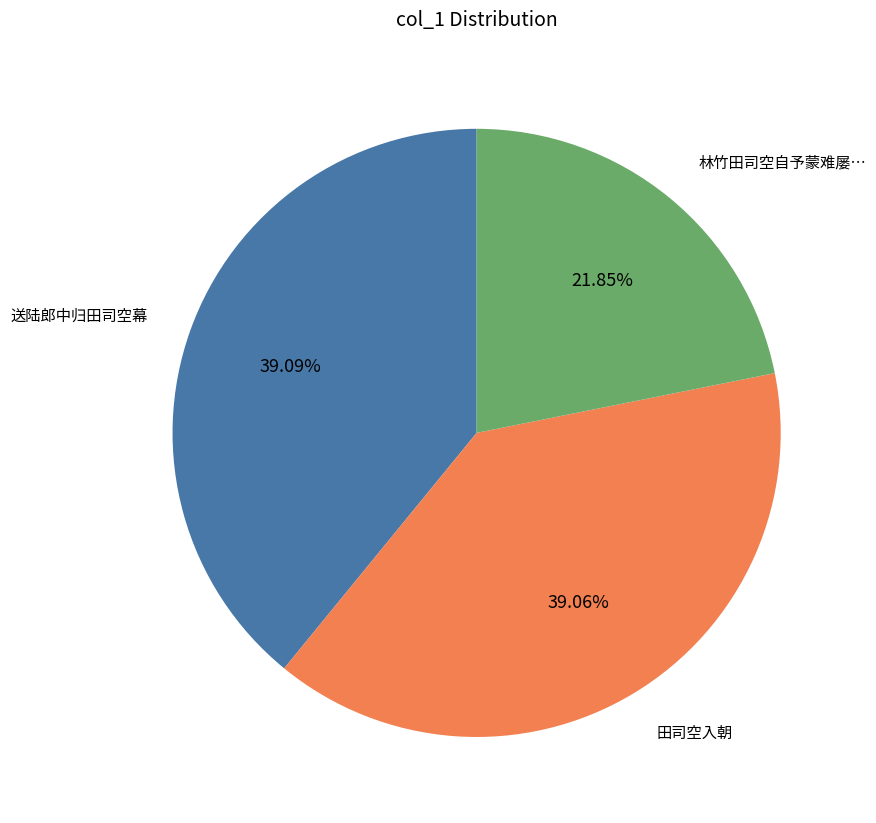

Is there any slice that represents more than half of the pie?

No